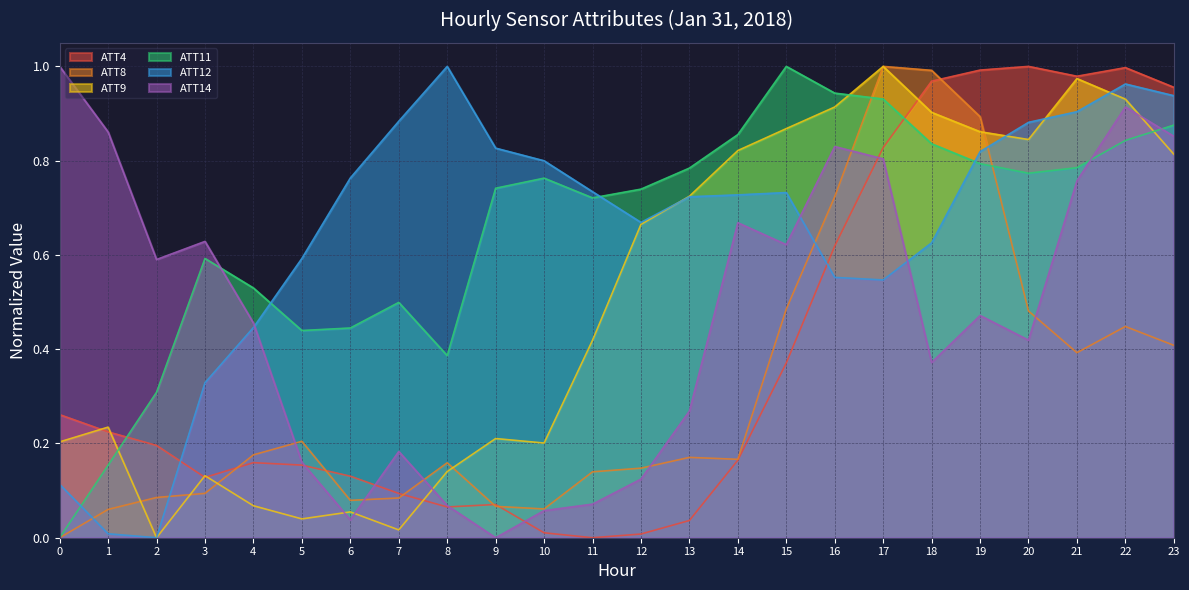

Which series ends up on top after the final intersection of ATT9 and ATT12?

ATT12